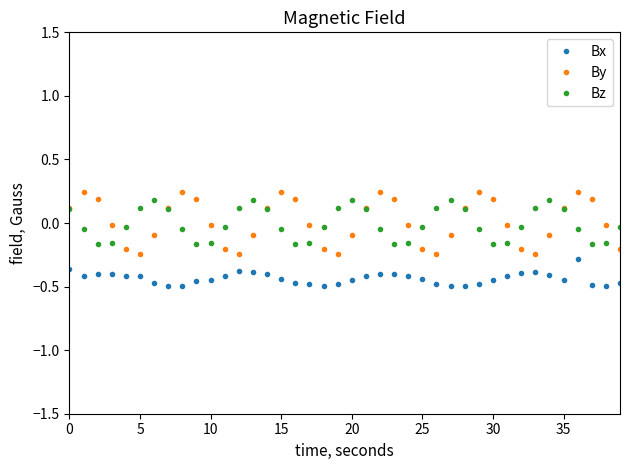

True or false: Bz and Bx intersect in this chart.

False